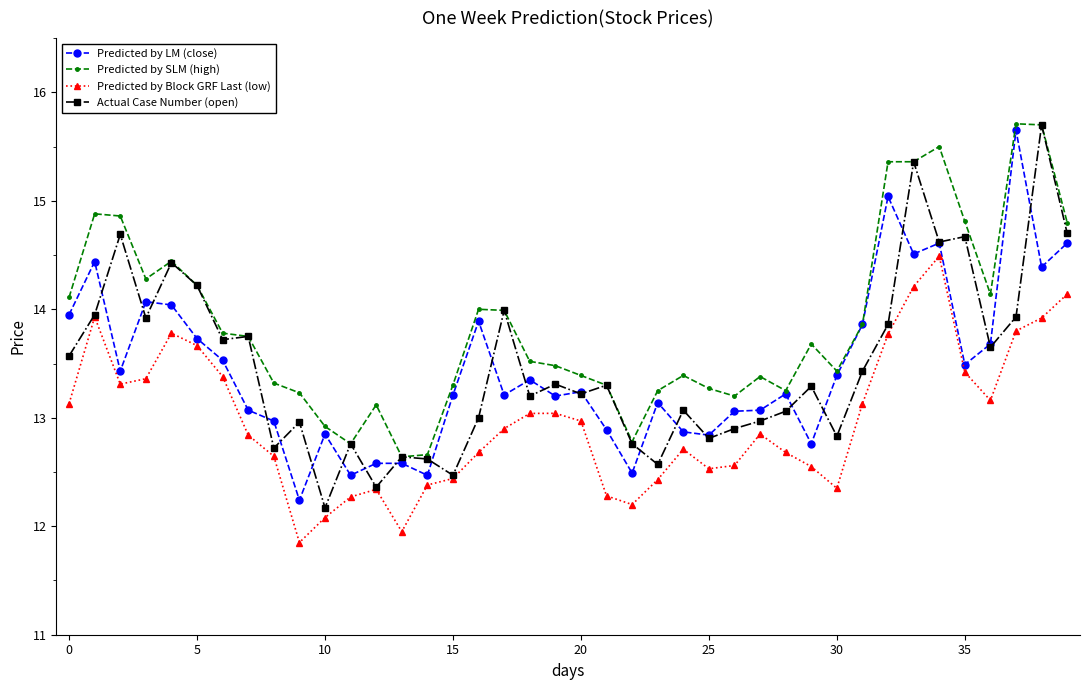

What is the highest value of the Predicted by Block GRF Last (low) series?

14.5